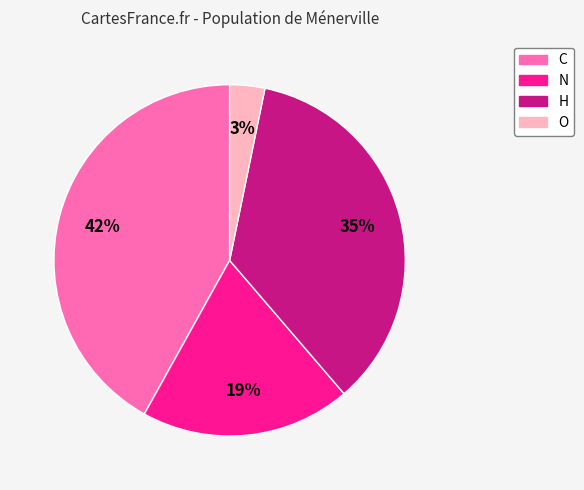

What is the largest slice in the pie chart?

C